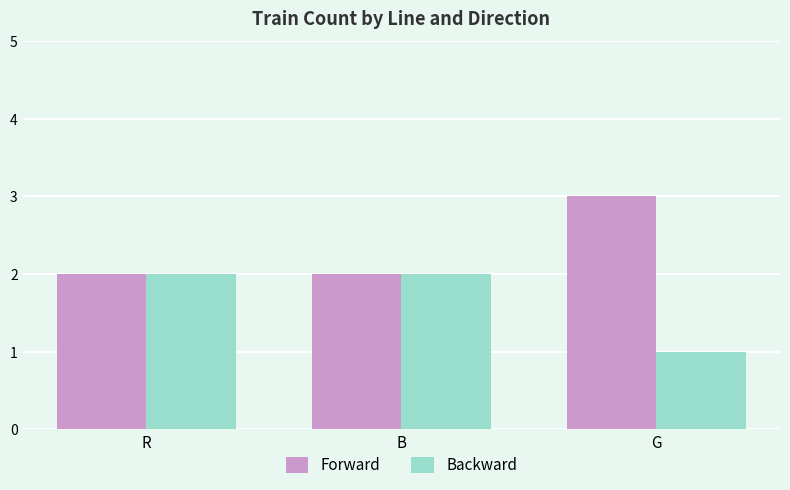

Which series has the largest total across all categories?

Forward